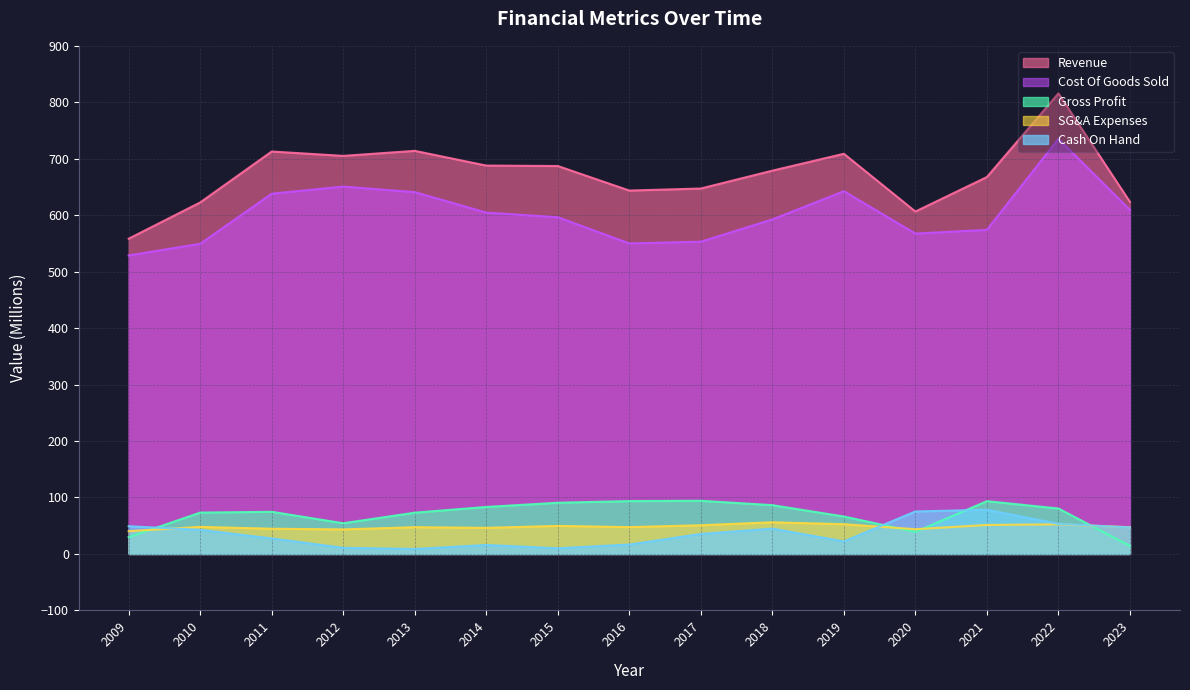

What are all the series names shown in the legend?

Revenue, Cost Of Goods Sold, Gross Profit, SG&A Expenses, Cash On Hand